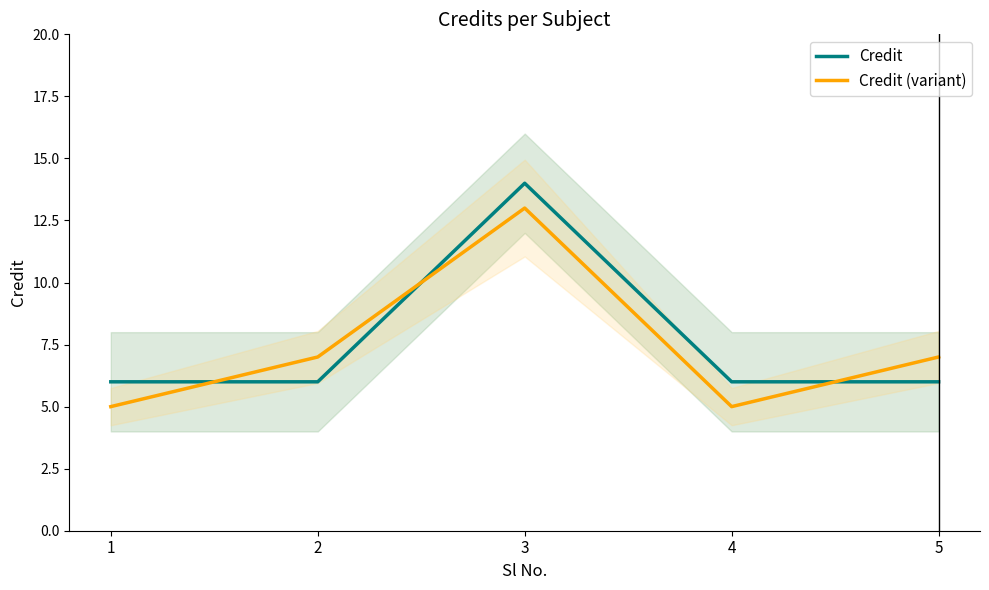

True or false: Credit (variant) and Credit intersect in this chart.

True